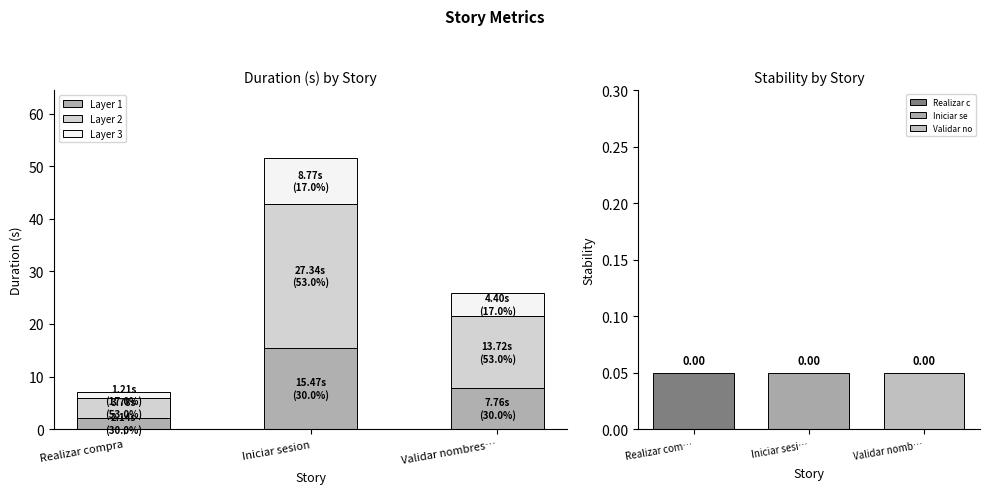

How many bars are there in each group?

3